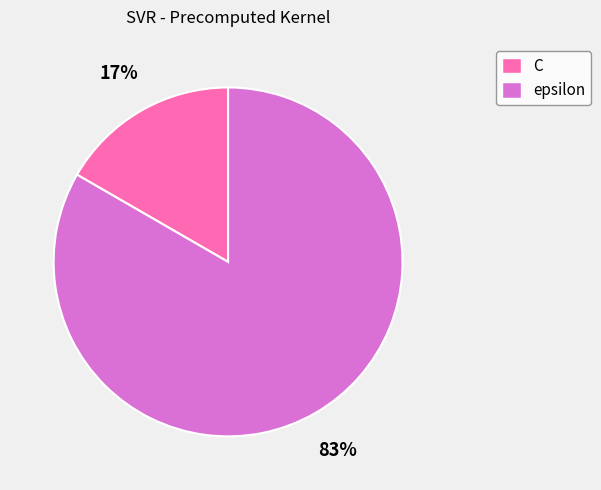

To the nearest percent, what is the average slice percentage?

50%